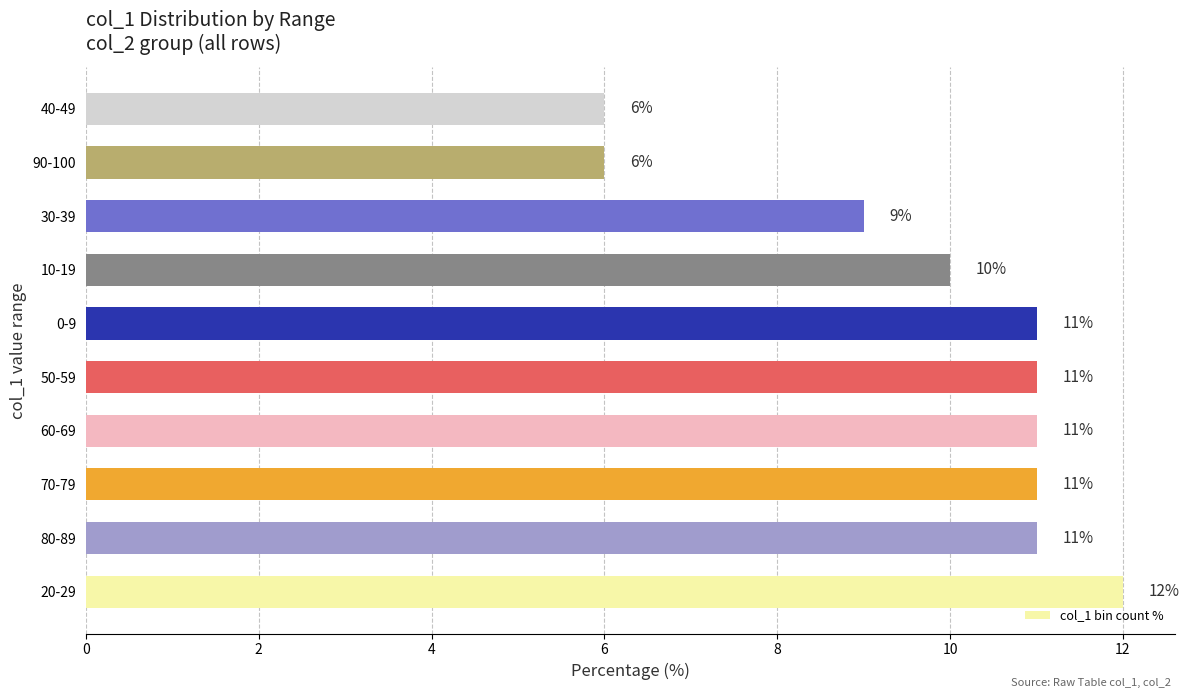

Between 30-39 and 90-100, which is larger?

30-39